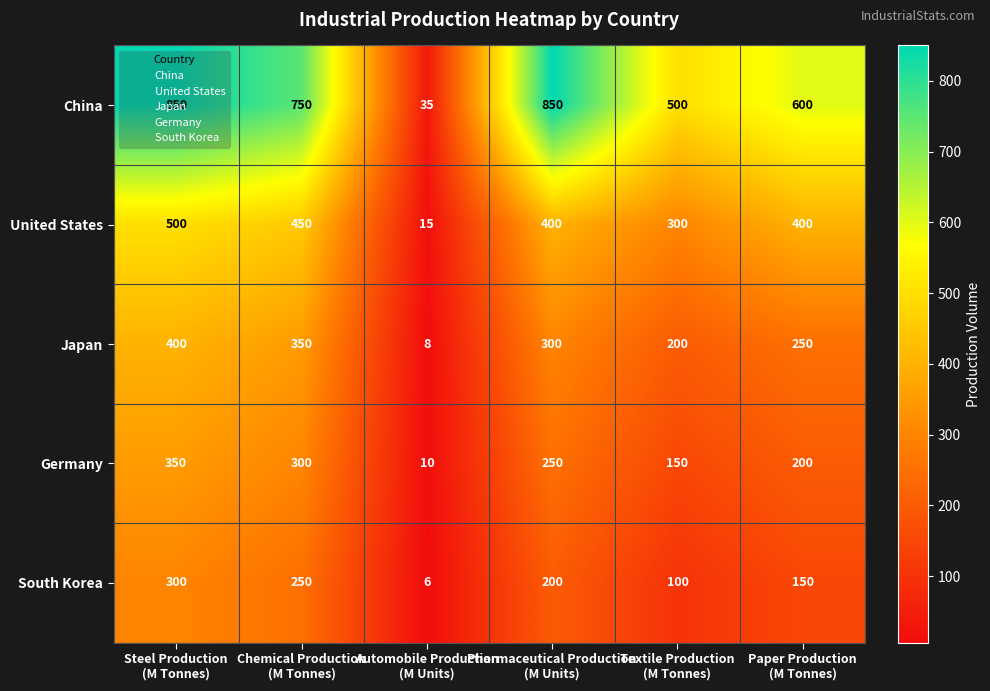

How many South Korea values are between 100 and 250?

4